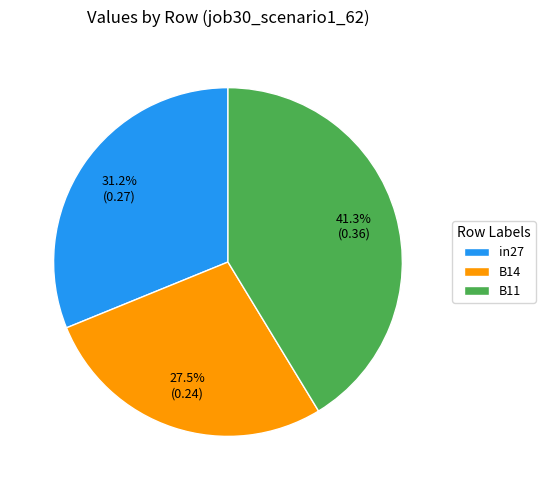

To the nearest percent, what is the difference between the largest and smallest slice percentages?

14%